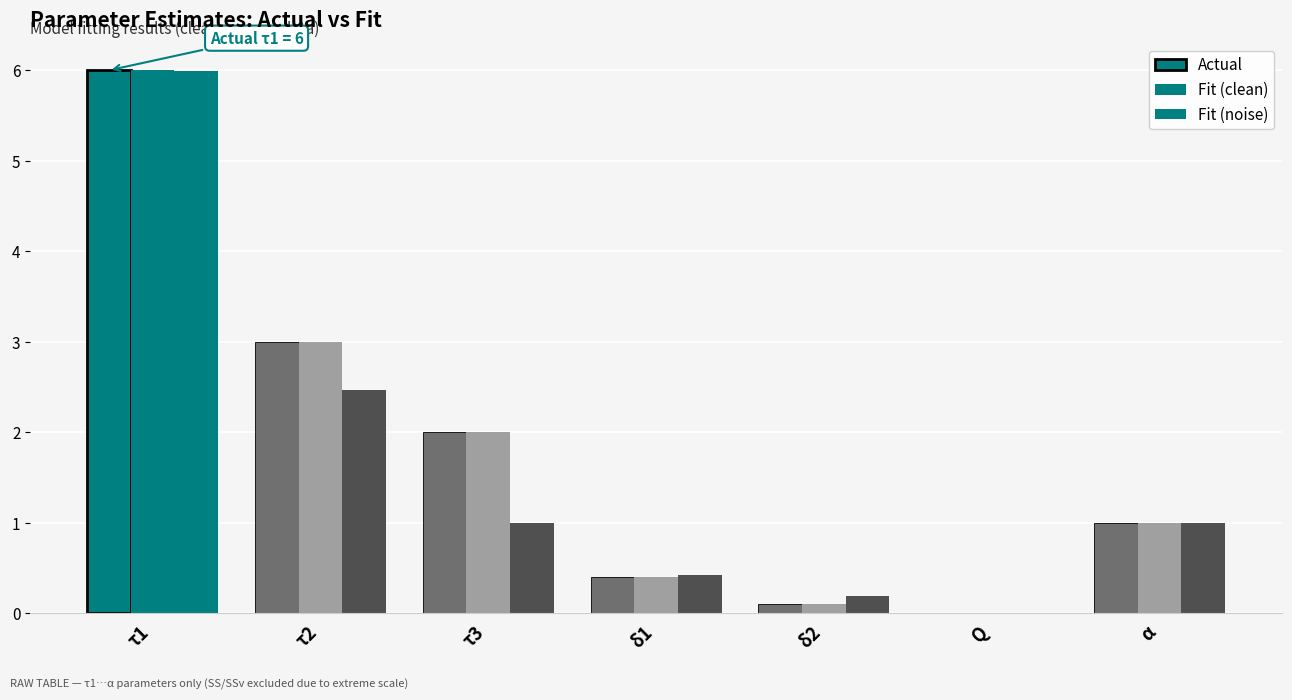

How many data points does each series have?

7